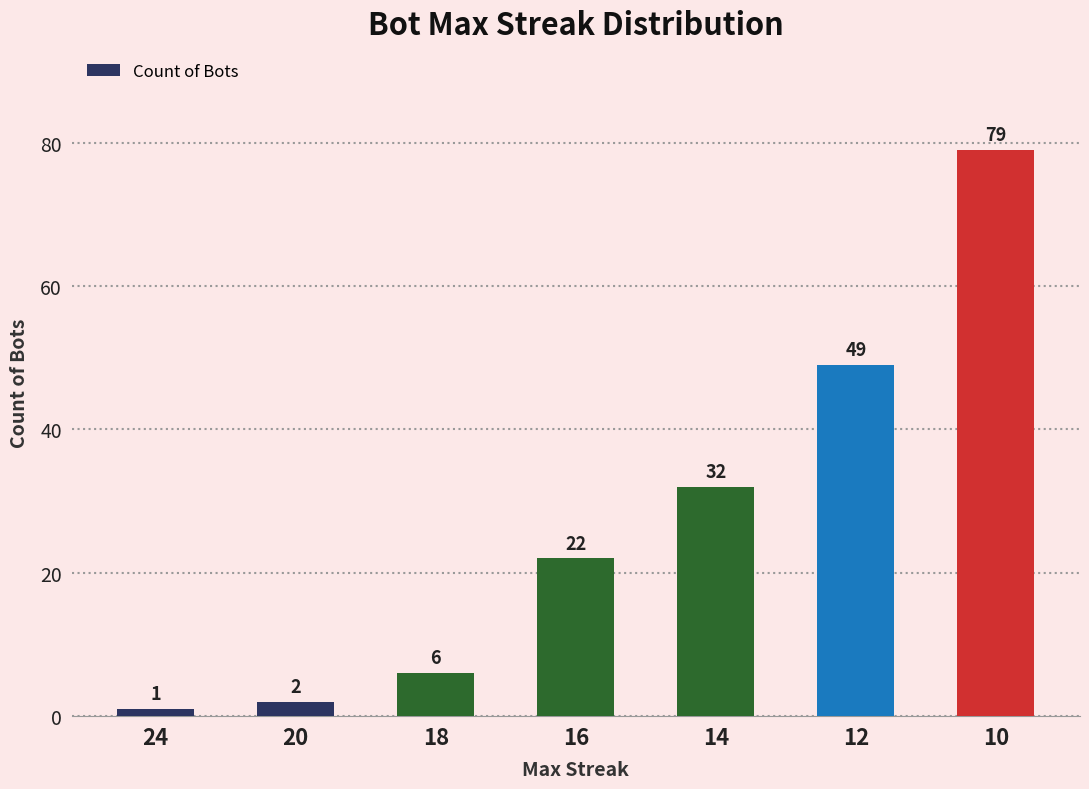

Which label corresponds to the largest value in the chart?

10